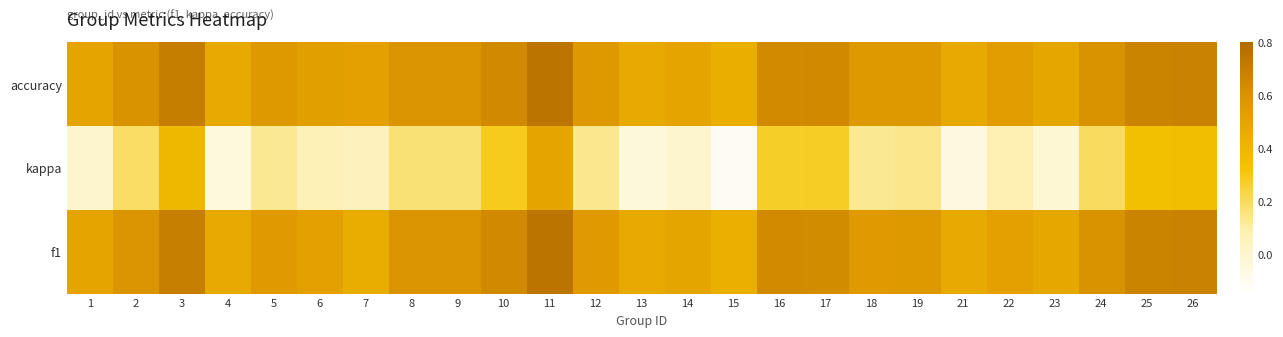

Reading left to right, transcribe all the data shown in this chart.

f1: 1=0.5	2=0.6	3=0.7	4=0.5	5=0.6	6=0.5	7=0.5	8=0.6	9=0.6	10=0.6	11=0.8	12=0.6	13=0.5	14=0.5	15=0.4	16=0.6	17=0.6	18=0.6	19=0.6	21=0.5	22=0.5	23=0.5	24=0.6	25=0.7	26=0.7
kappa: 1=0.0	2=0.2	3=0.4	4=-0.0	5=0.1	6=0.1	7=0.0	8=0.2	9=0.2	10=0.3	11=0.5	12=0.1	13=-0.0	14=0.0	15=-0.1	16=0.3	17=0.3	18=0.1	19=0.1	21=-0.1	22=0.1	23=-0.0	24=0.2	25=0.3	26=0.4
accuracy: 1=0.5	2=0.6	3=0.7	4=0.5	5=0.6	6=0.5	7=0.5	8=0.6	9=0.6	10=0.6	11=0.8	12=0.6	13=0.5	14=0.5	15=0.4	16=0.6	17=0.6	18=0.6	19=0.6	21=0.5	22=0.5	23=0.5	24=0.6	25=0.7	26=0.7